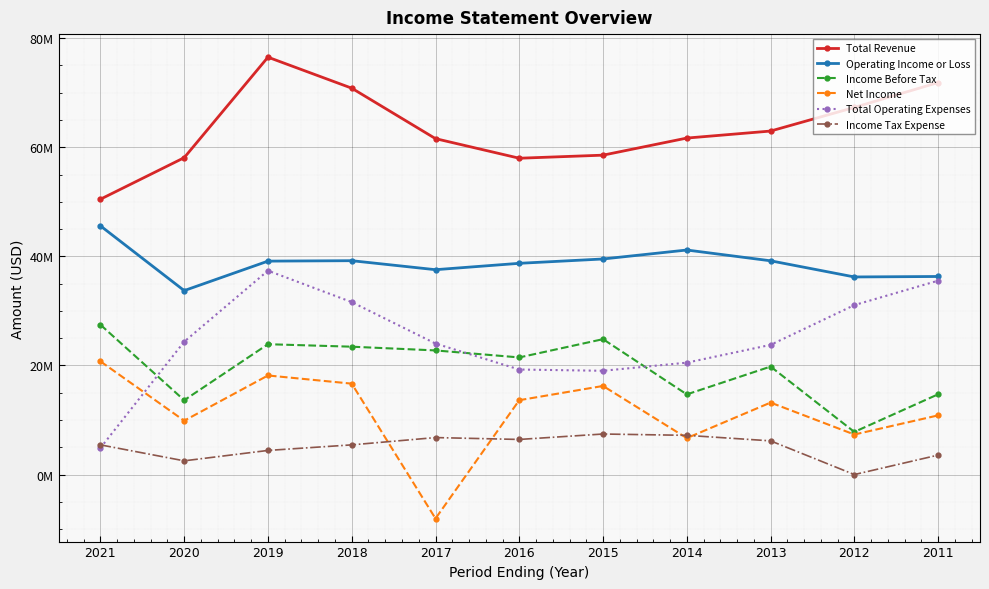

Does the chart have visible grid lines?

Yes